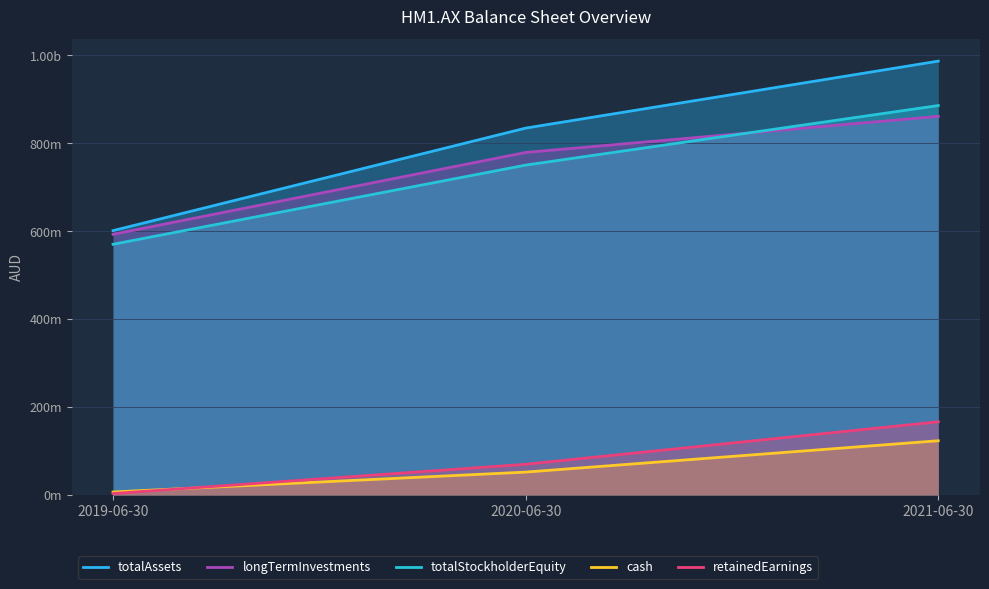

List the labels in order of totalStockholderEquity value, largest first.

2021-06-30, 2020-06-30, 2019-06-30